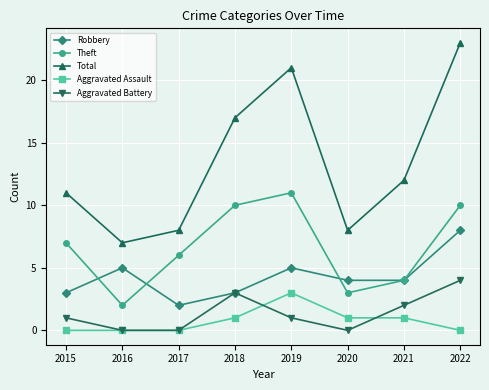

Is it true that Theft equals 4 at 2021?

True